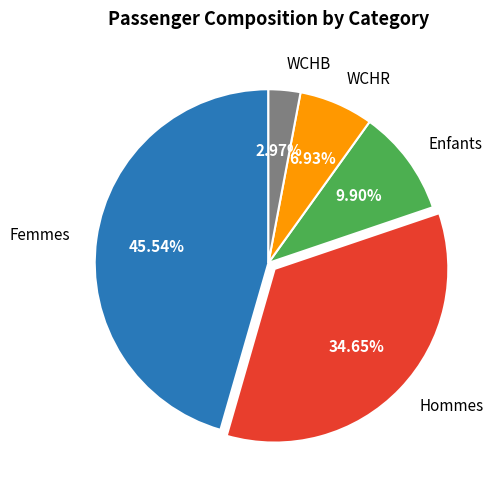

Is the sum of WCHR and Femmes greater than half?

Yes